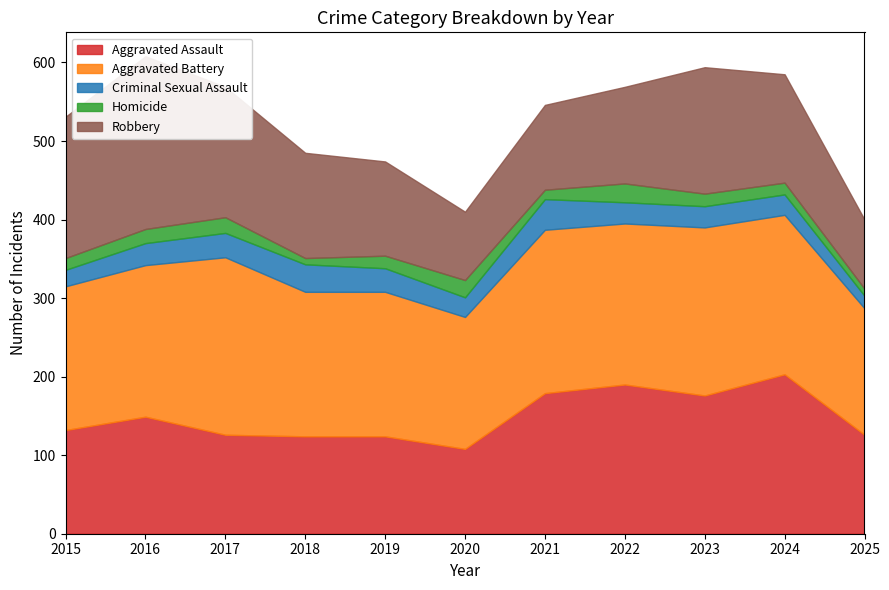

What are all the series names shown in the legend?

Aggravated Assault, Aggravated Battery, Criminal Sexual Assault, Homicide, Robbery